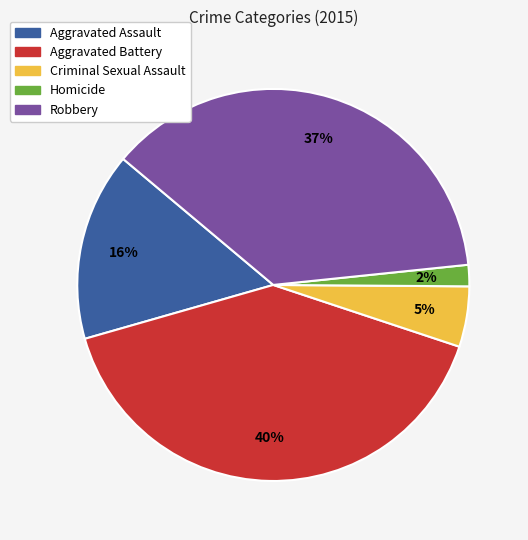

Does any single category account for the majority?

No